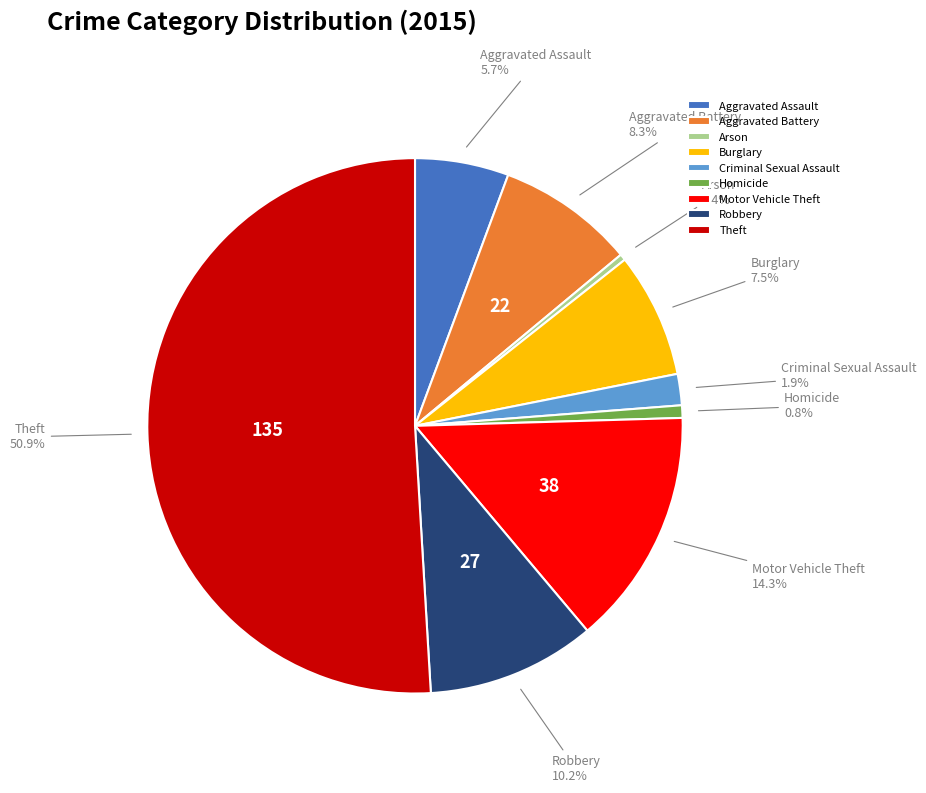

The Theft slice represents 51% of the pie. True or false?

True